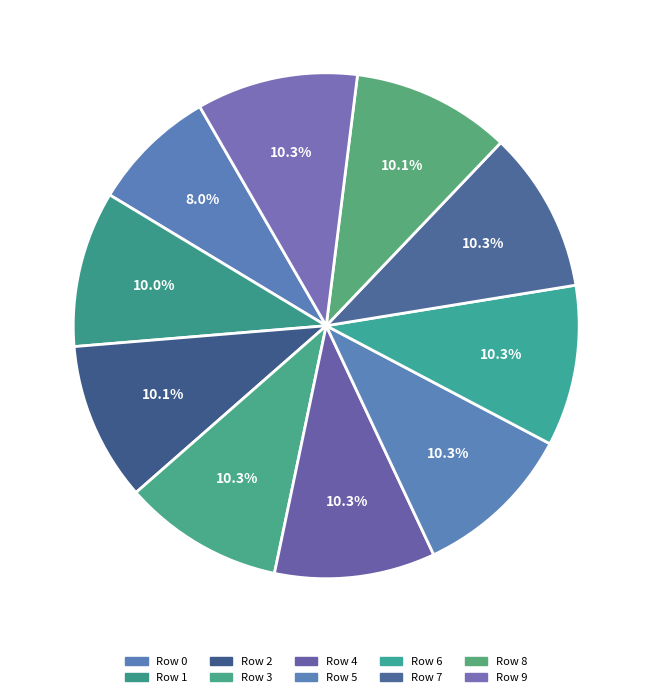

What portion of the pie excludes Row 1?

90.0%